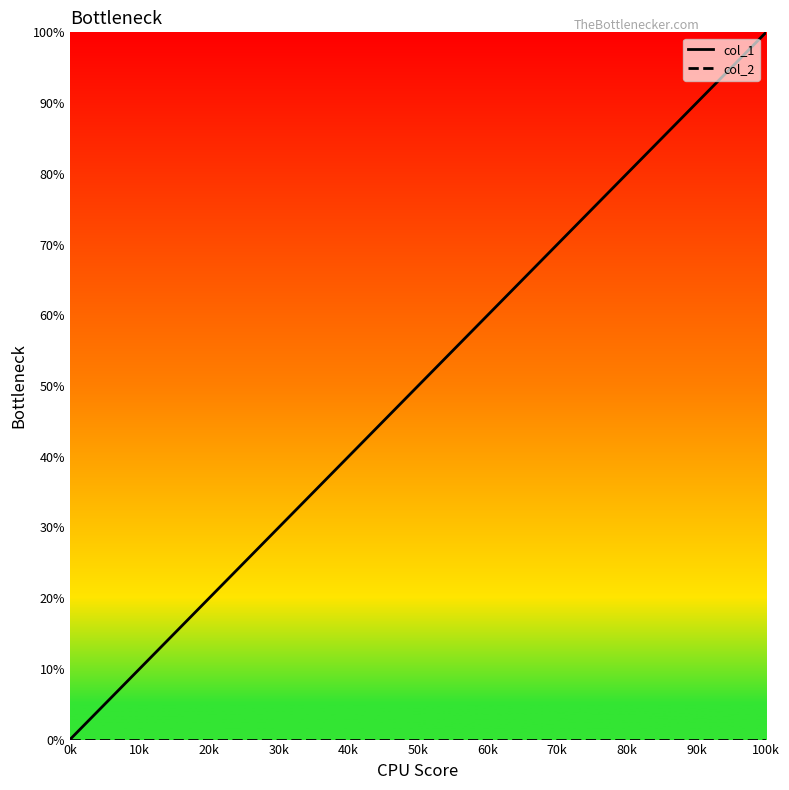

Which series has the largest total across all categories?

col_1